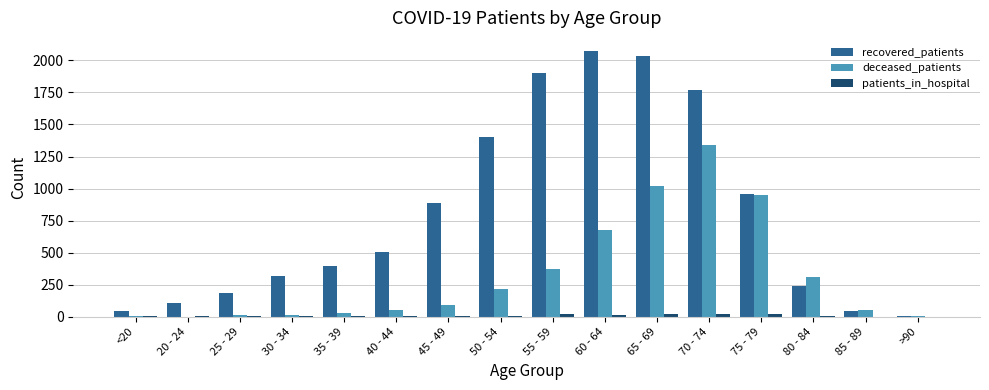

Which series has the largest total across all categories?

recovered_patients